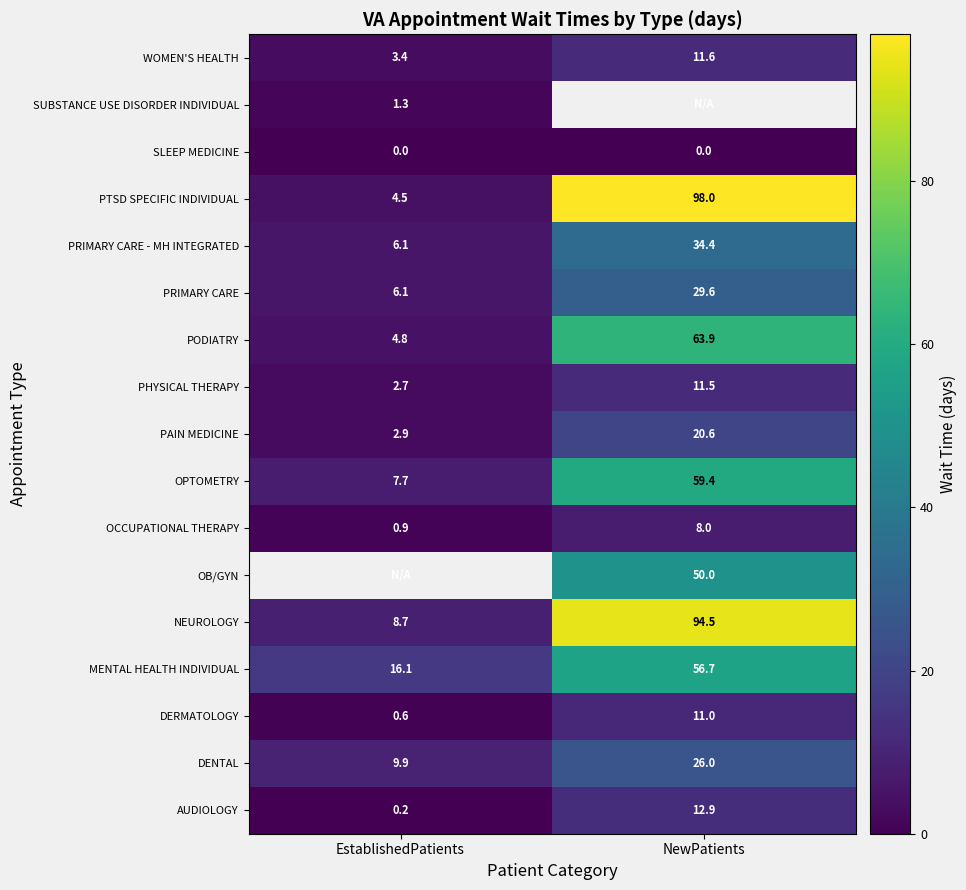

What is the sum of all PHYSICAL THERAPY values?

14.2